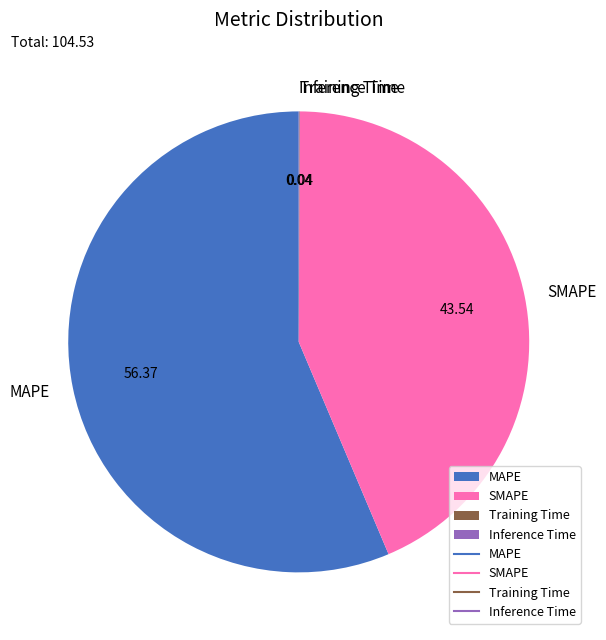

Which slice represents more than half of the pie?

MAPE